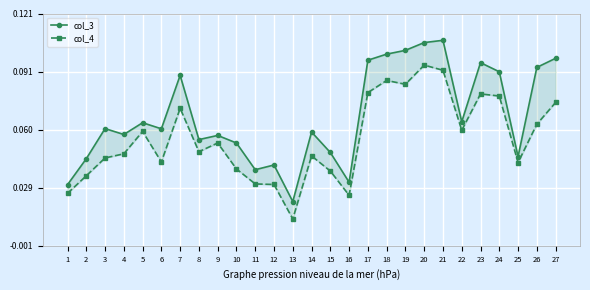

True or false: col_3 and col_4 cross at least once.

False